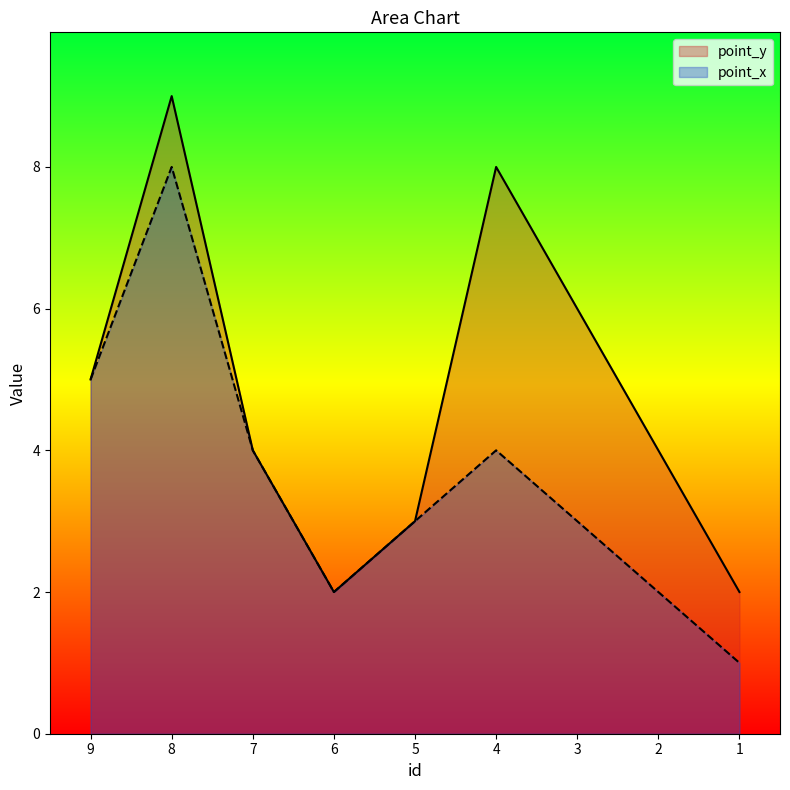

Which has a higher value, 6 or 8?

8